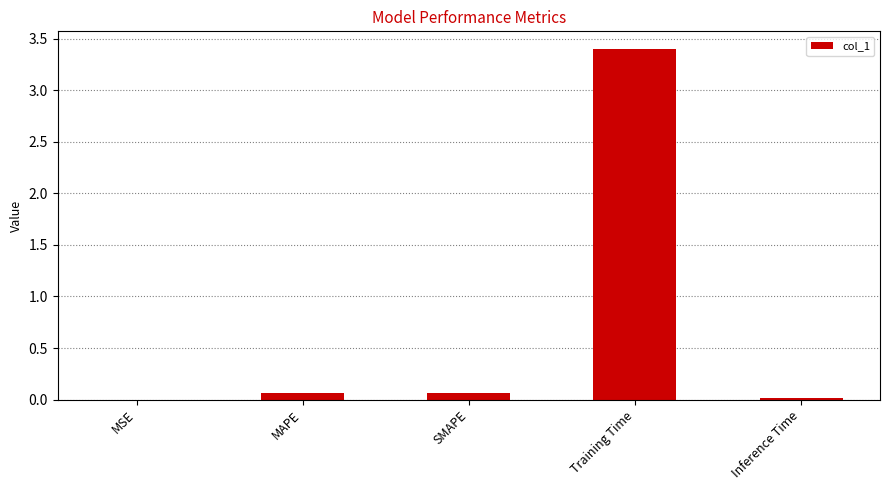

What is the sum of all values?

3.6